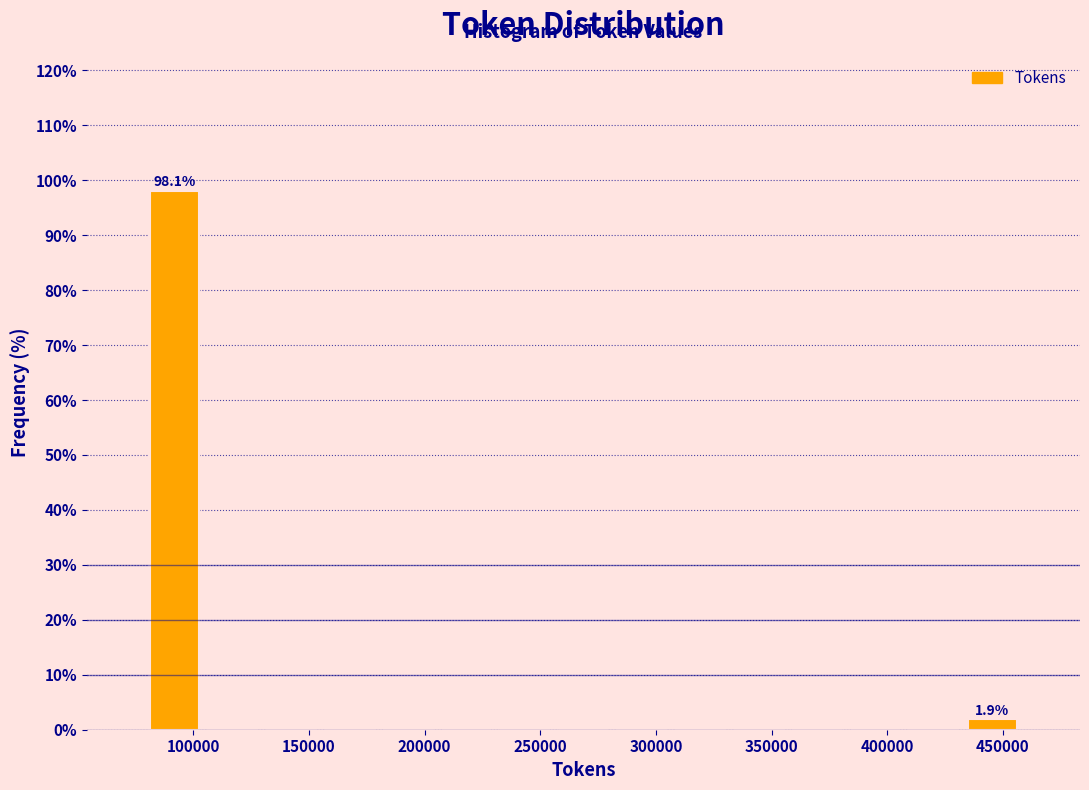

Which range on the x-axis has the tallest bar?

80000 to 105000